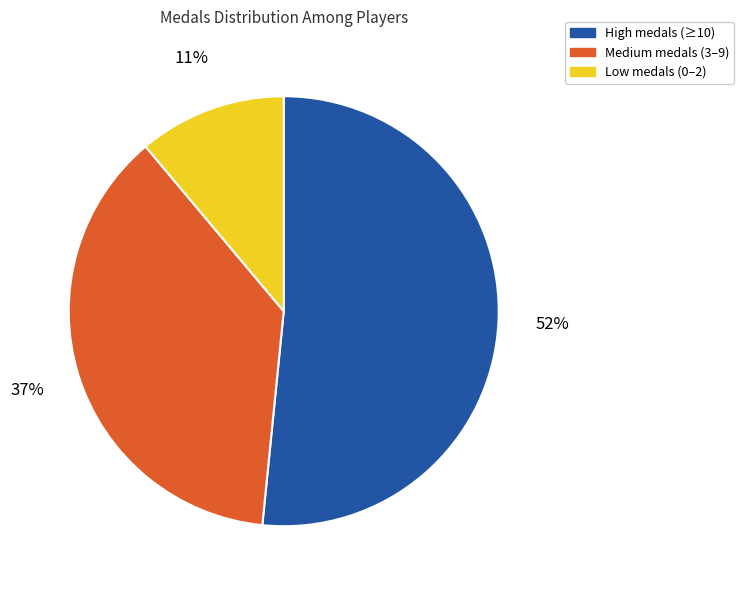

To the nearest percent, what is the average slice percentage?

33%